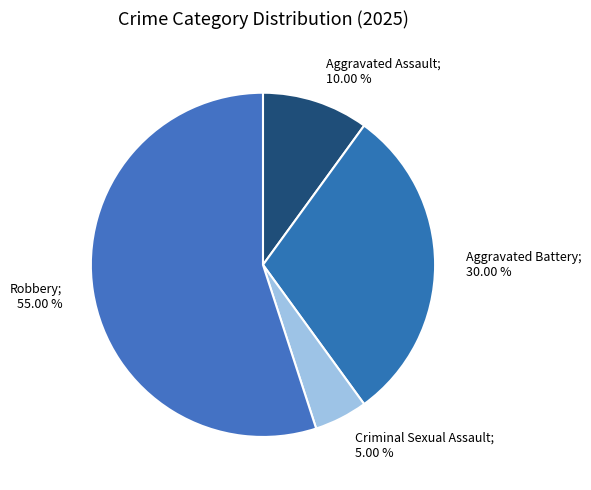

Which slice is the smallest?

Criminal Sexual Assault